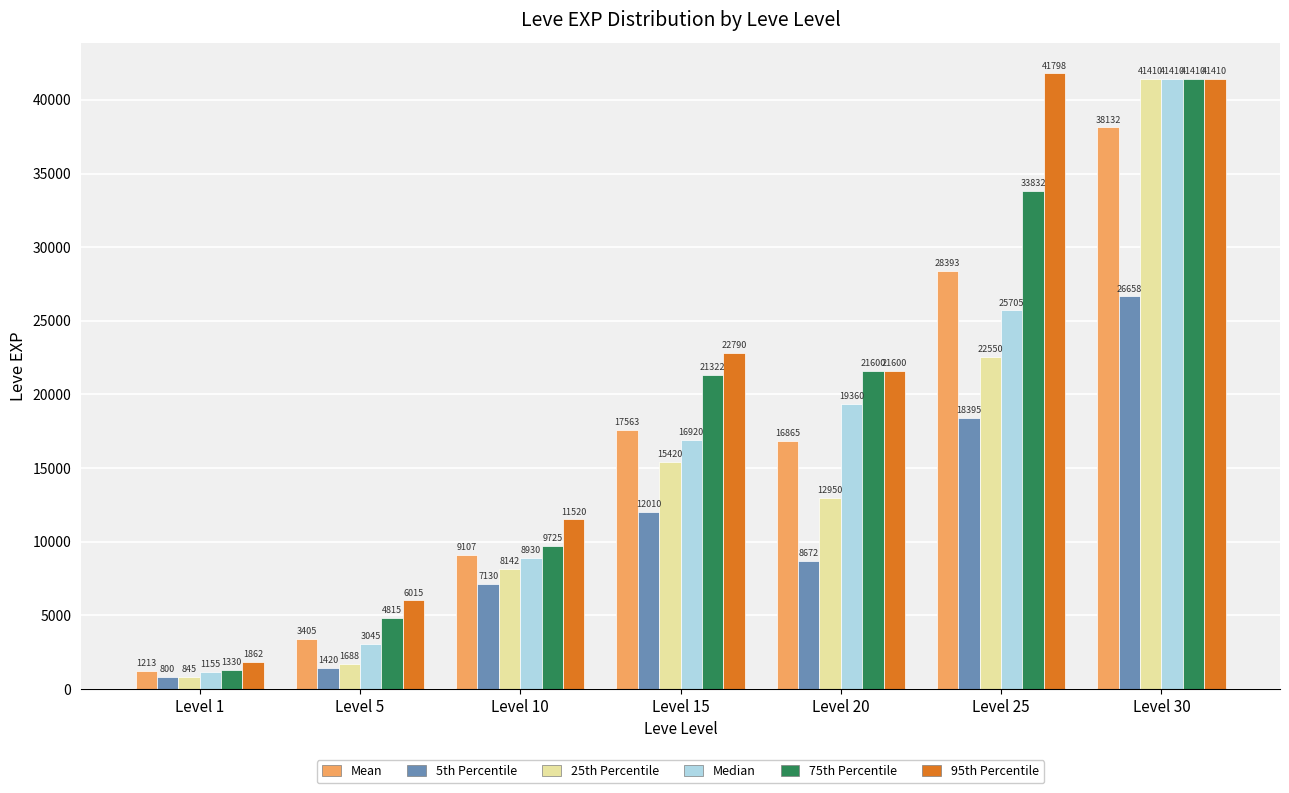

Between Level 5 and Level 15, which series saw the biggest shift?

95th Percentile